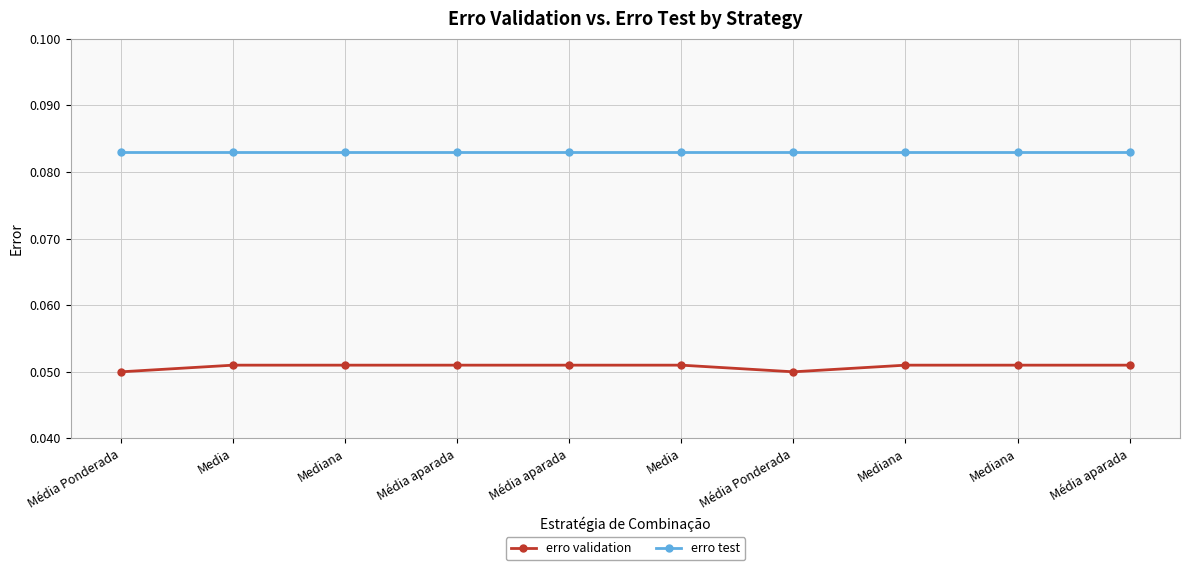

Rank the categories by erro validation value from lowest to highest.

Média Ponderada, Média Ponderada, Media, Mediana, Média aparada, Média aparada, Media, Mediana, Mediana, Média aparada